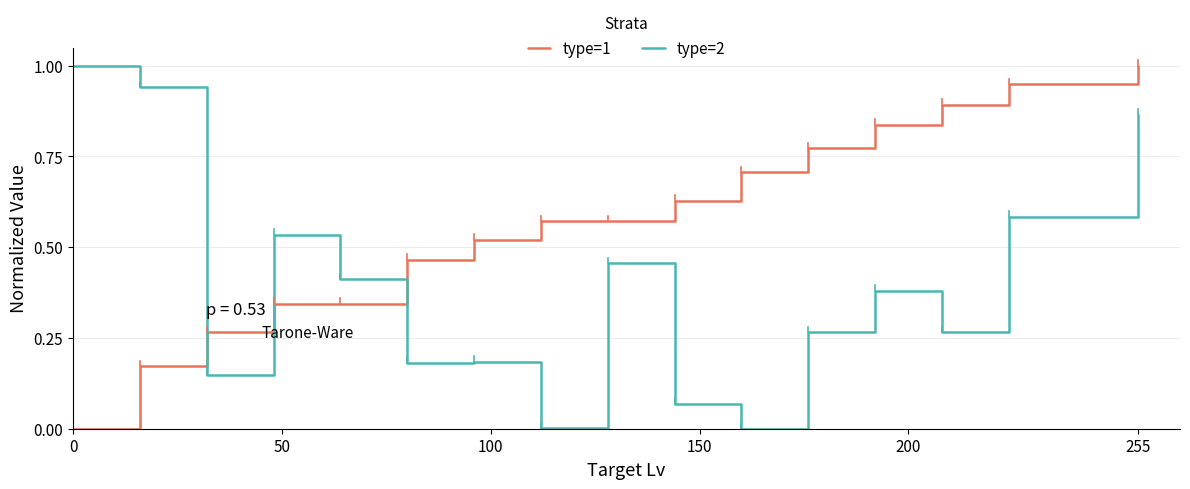

Rank the series by their average value, from lowest to highest.

type=2, type=1